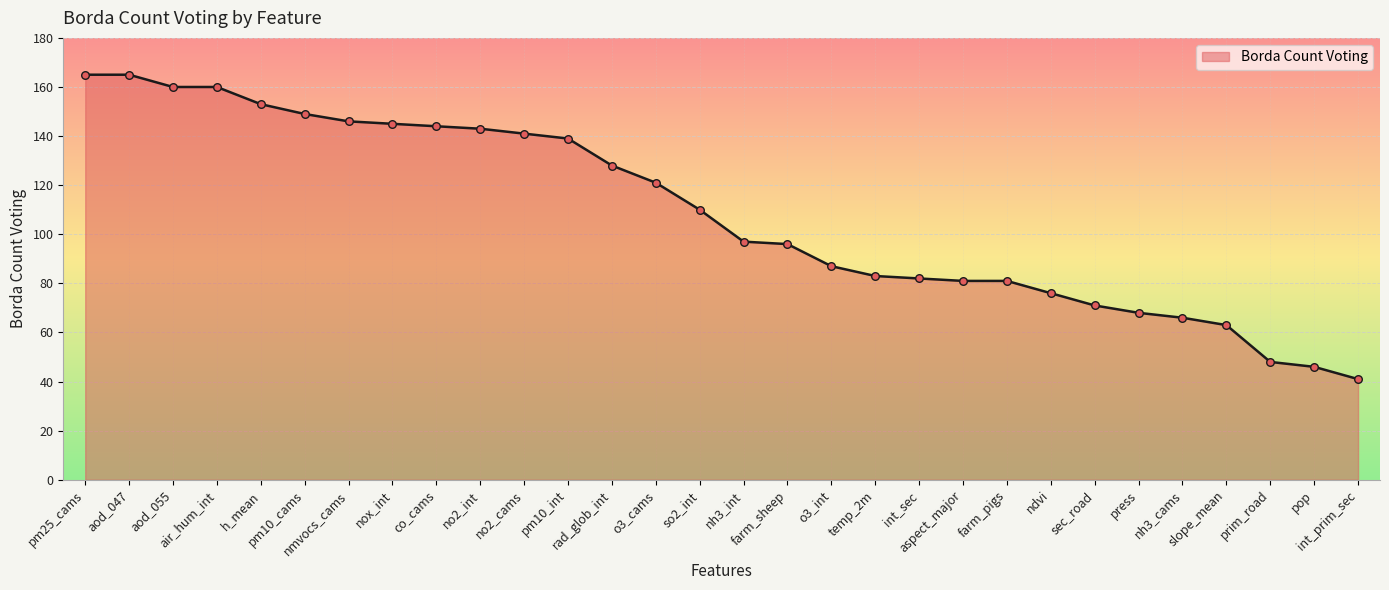

What is the ratio of the value at aspect_major to the value at press?

1.2